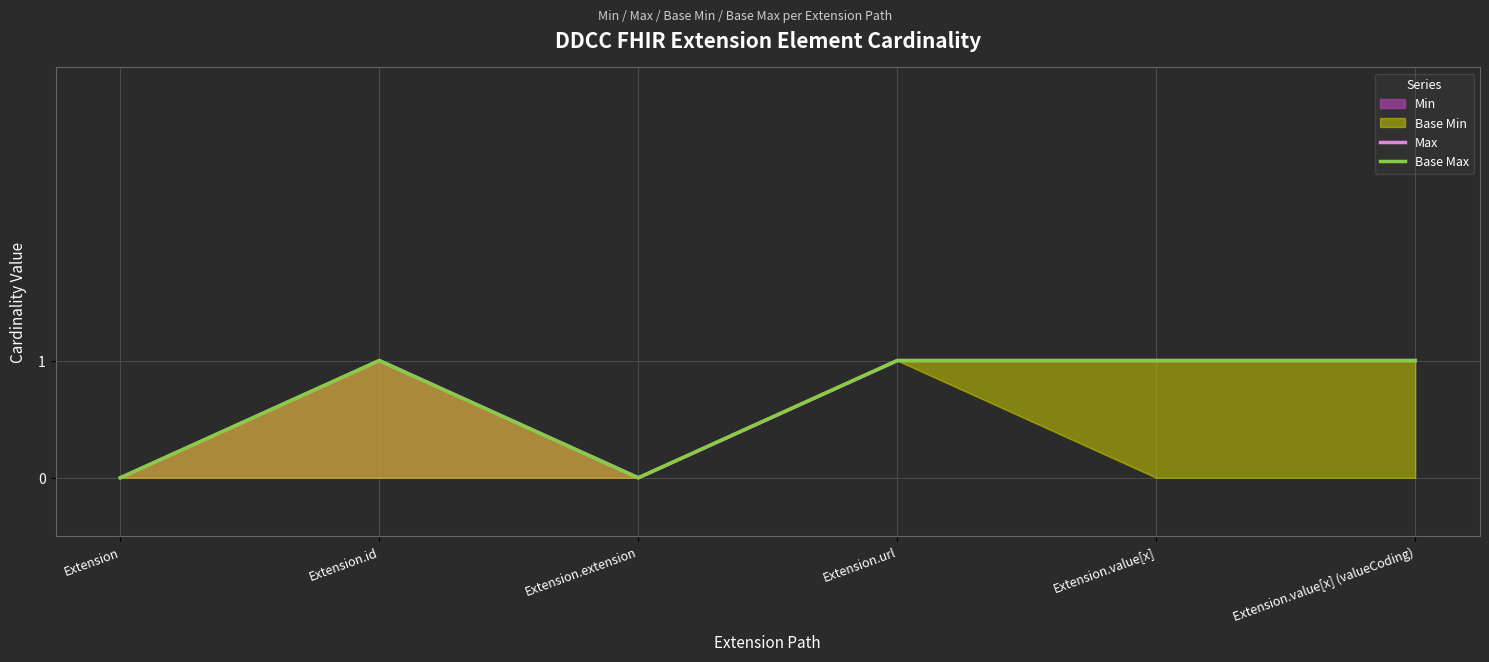

How many interior local valleys does the Max series have?

1